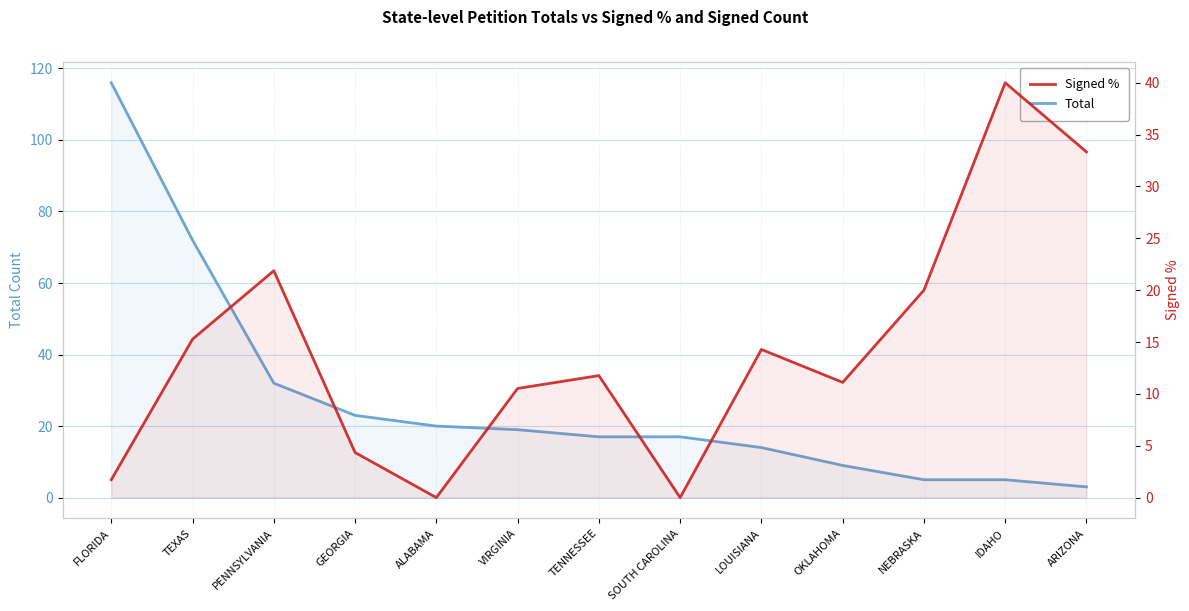

True or false: Signed % has a value of 1.7 at FLORIDA.

True